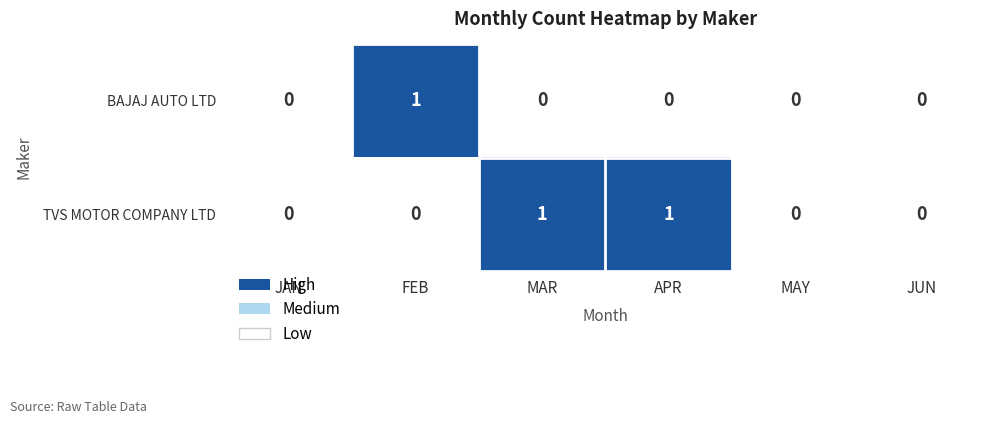

What is the total value across all series at APR?

1